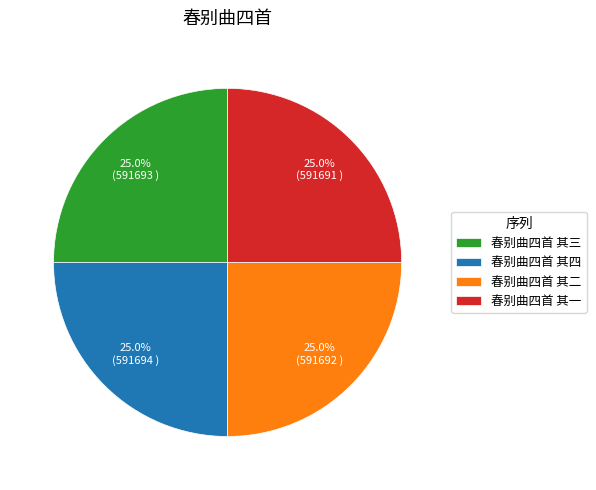

How much of the chart is everything except 春别曲四首 其三?

75.0%